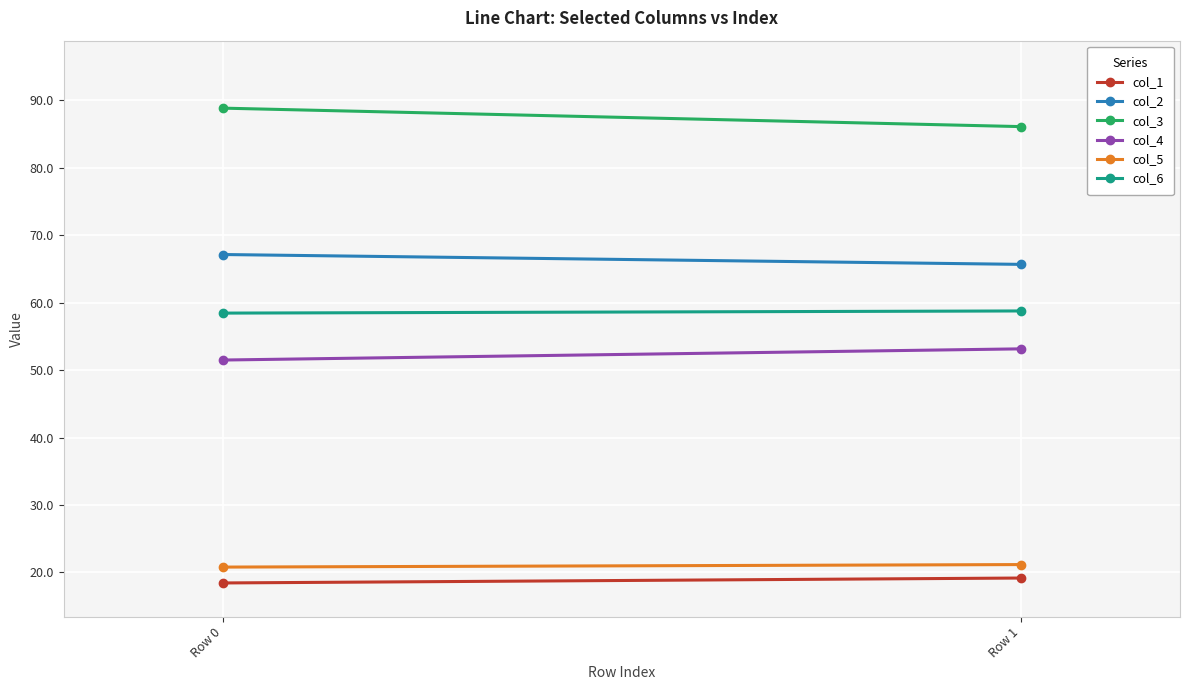

What is the sum of all col_2 values?

132.8